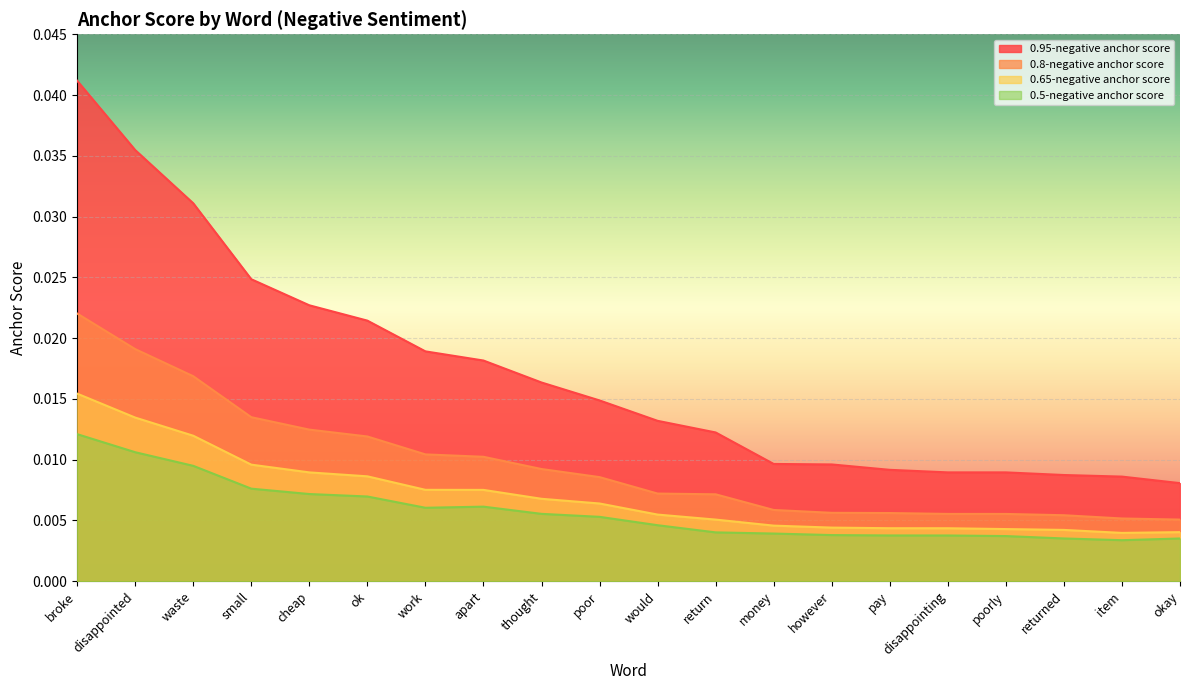

The 0.8-negative anchor score series shows 0.0 at however. True or false?

True